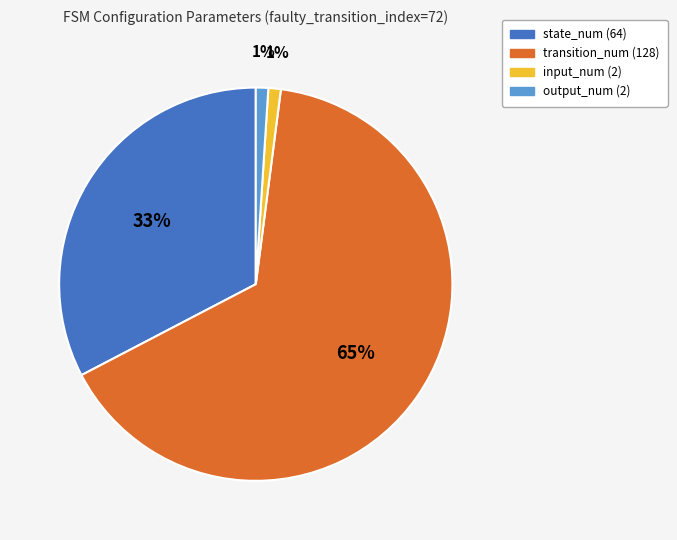

Which slice represents more than half of the pie?

transition_num